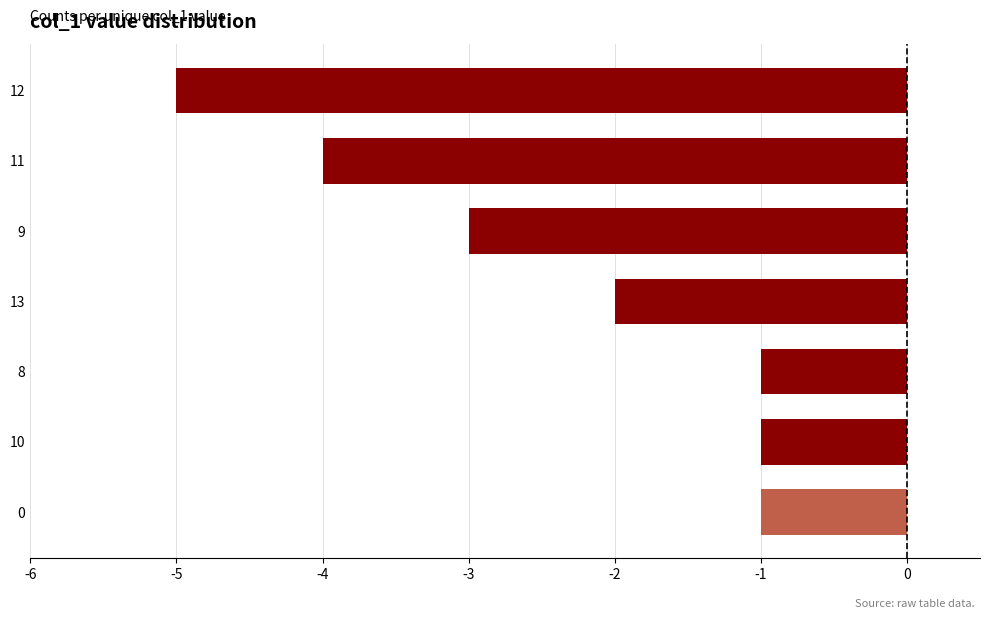

Reading bottom to top, extract all data points from this chart.

0=-1	10=-1	8=-1	13=-2	9=-3	11=-4	12=-5